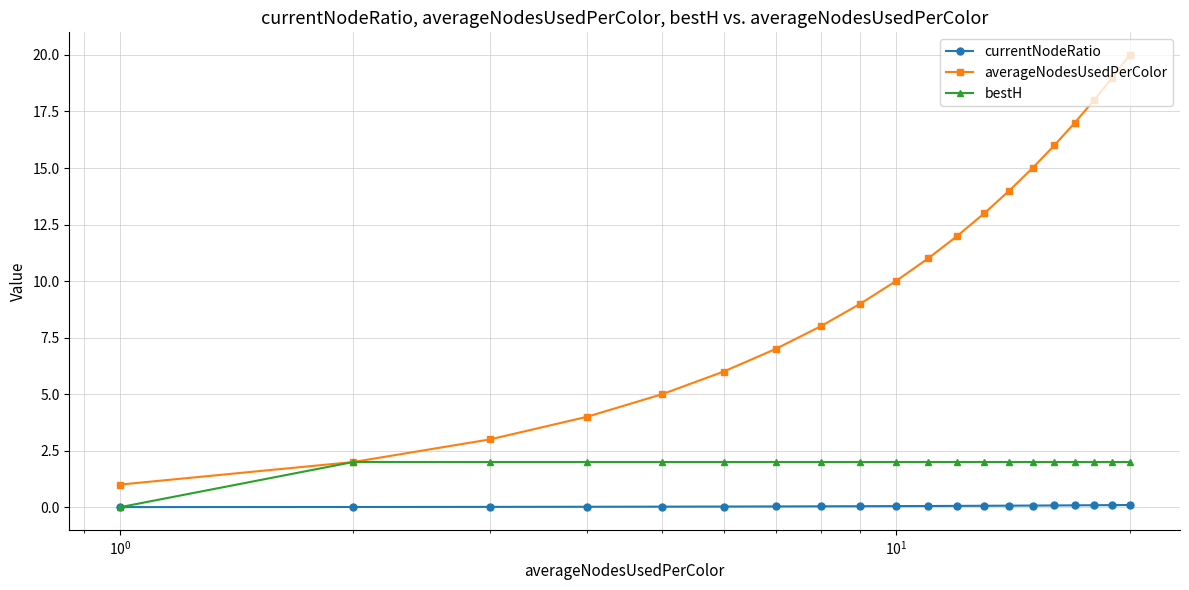

List the series in order of their peak value, lowest first.

currentNodeRatio, bestH, averageNodesUsedPerColor